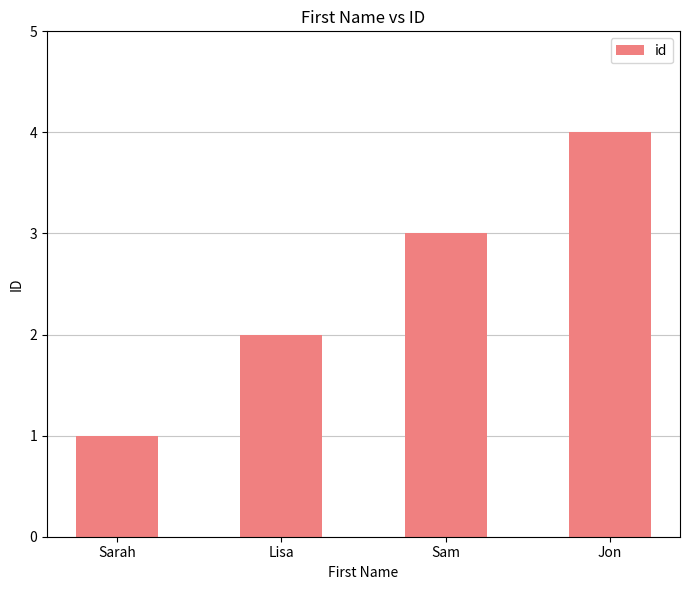

What is the minimum value shown in the chart?

1